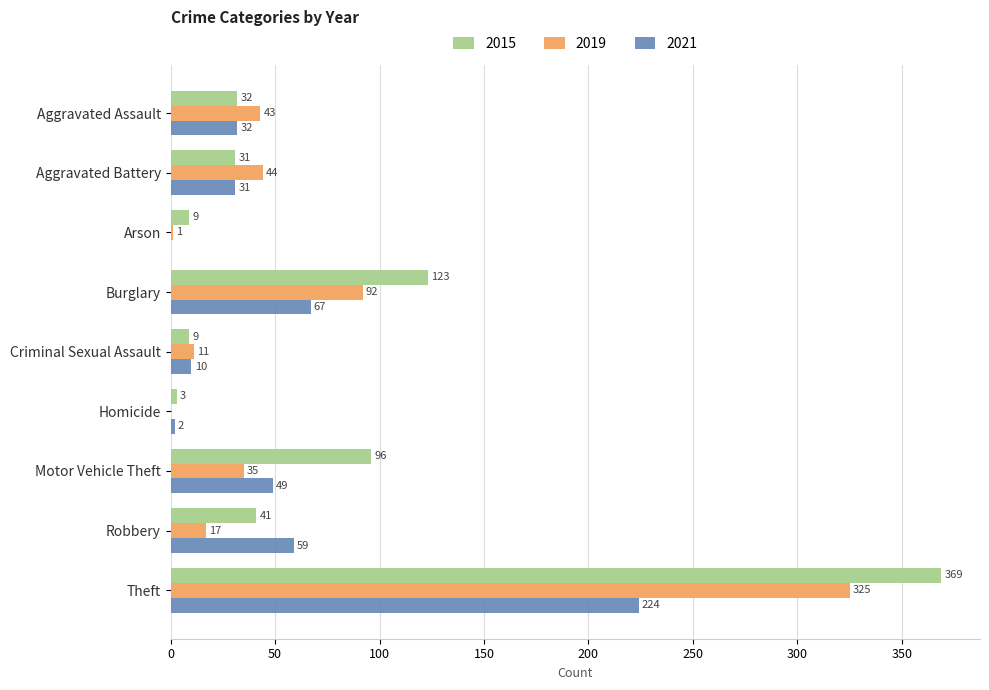

What is the total value across all series at Homicide?

5